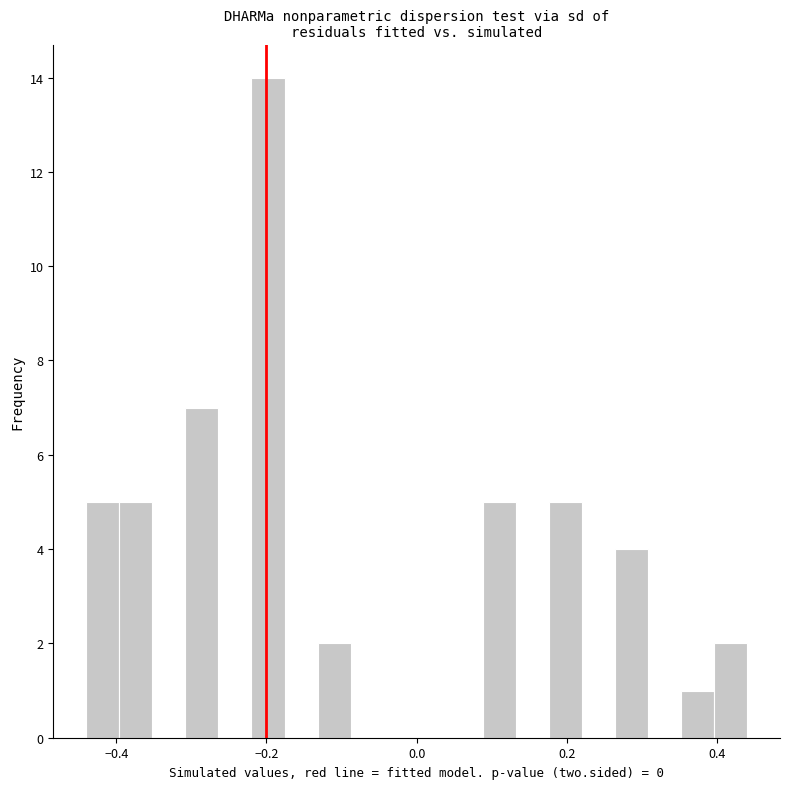

Read against the x-axis, roughly where is the centre of the tallest bar?

-0.20